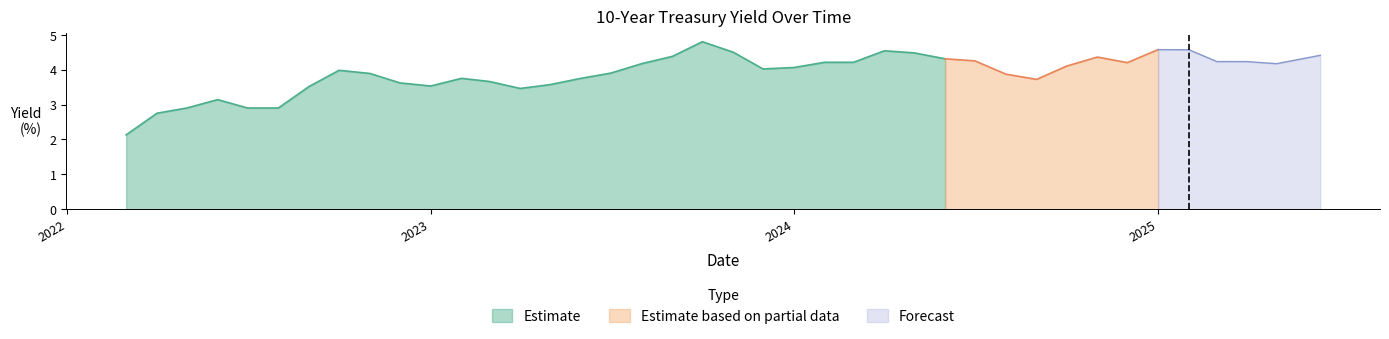

How many lines are shown in the chart?

1